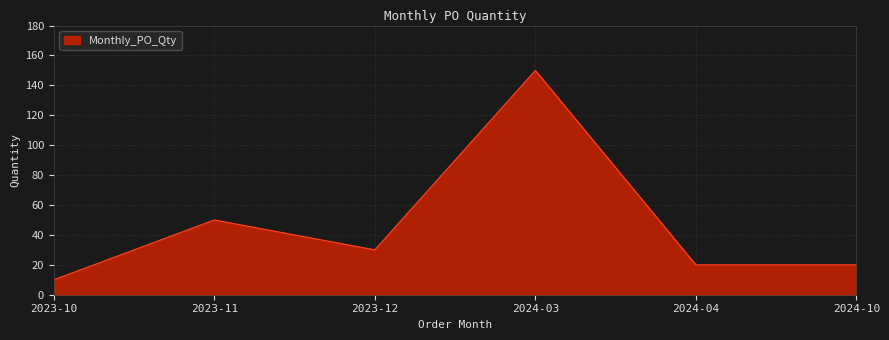

Which category has the highest value across all series?

2024-03